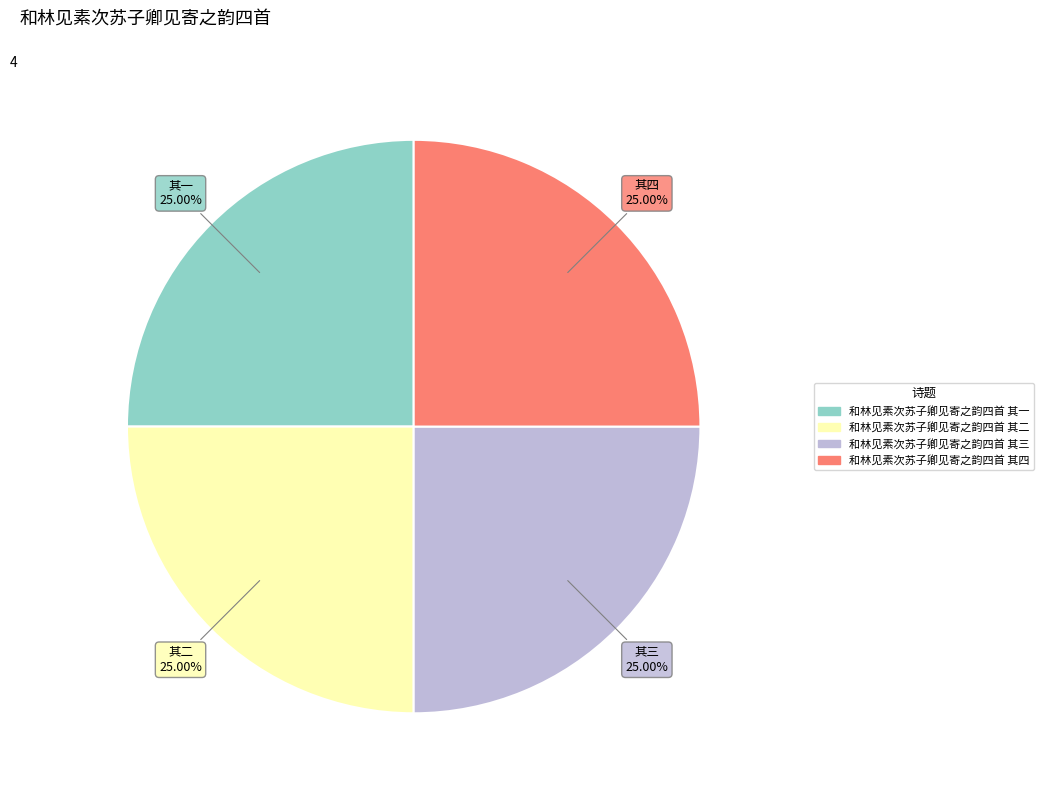

Is there any slice that represents more than half of the pie?

No